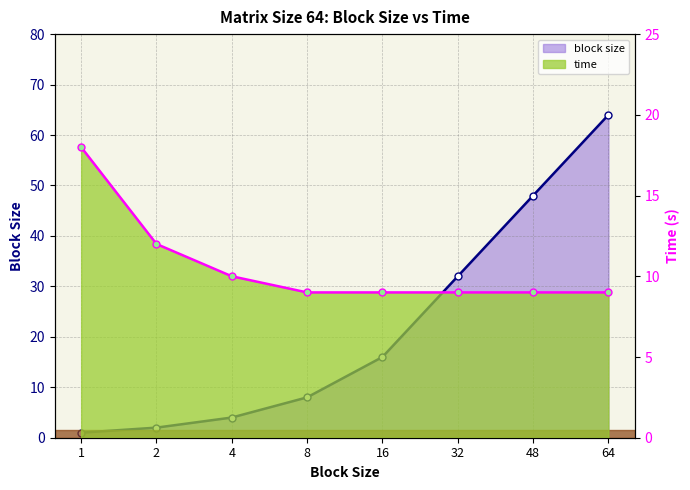

What is the value of the time point at the 6th from the left?

9